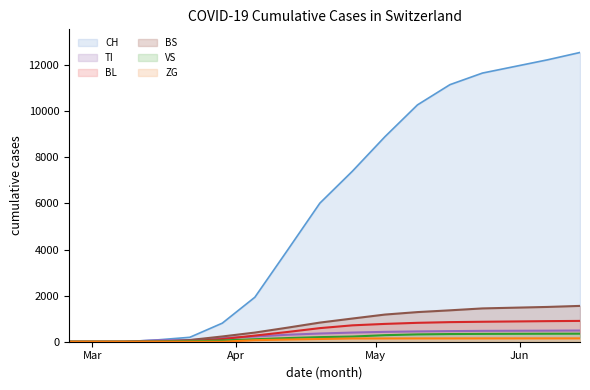

The BS series shows -1086 at 2020-03-08. True or false?

False